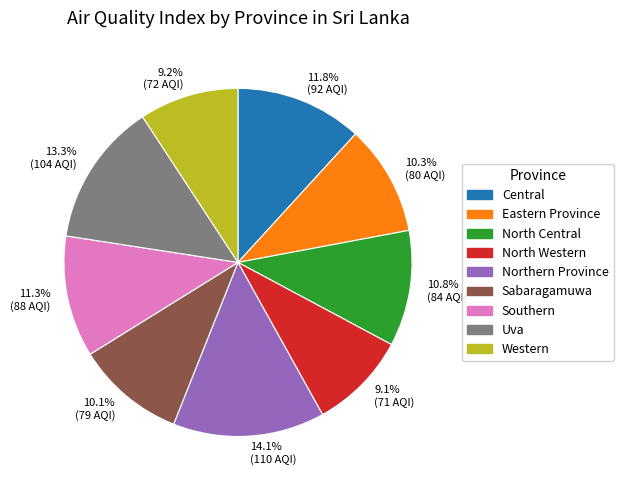

The Northern Province slice represents 1% of the pie. True or false?

False